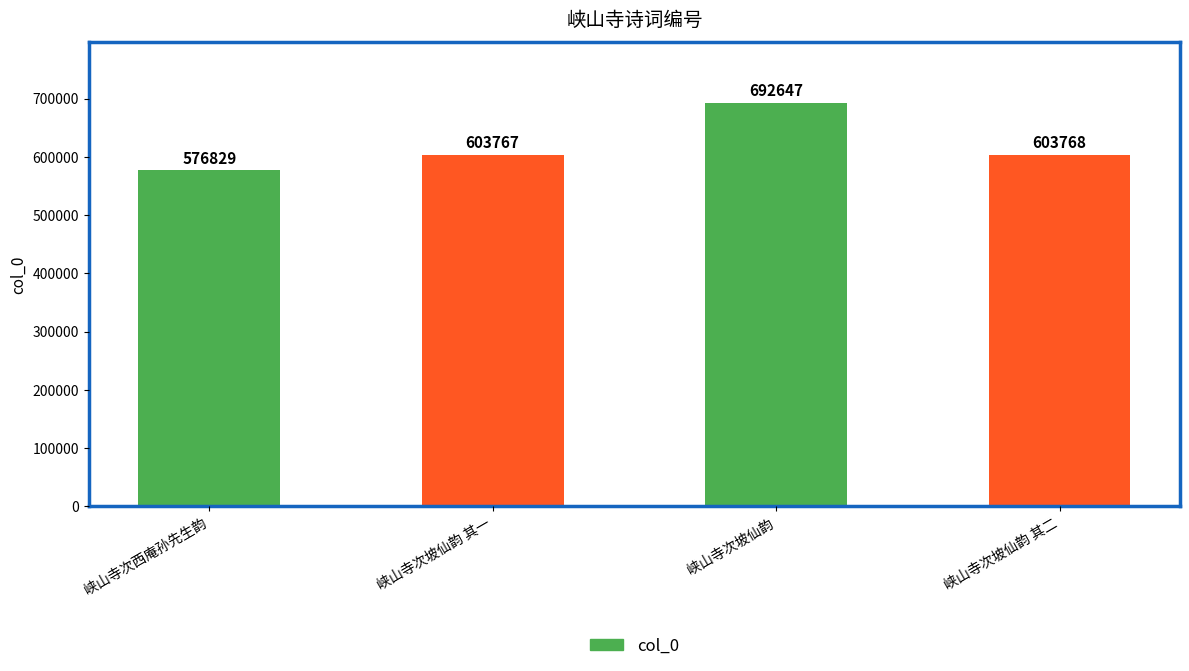

What position from the right is 峡山寺次坡仙韵?

2